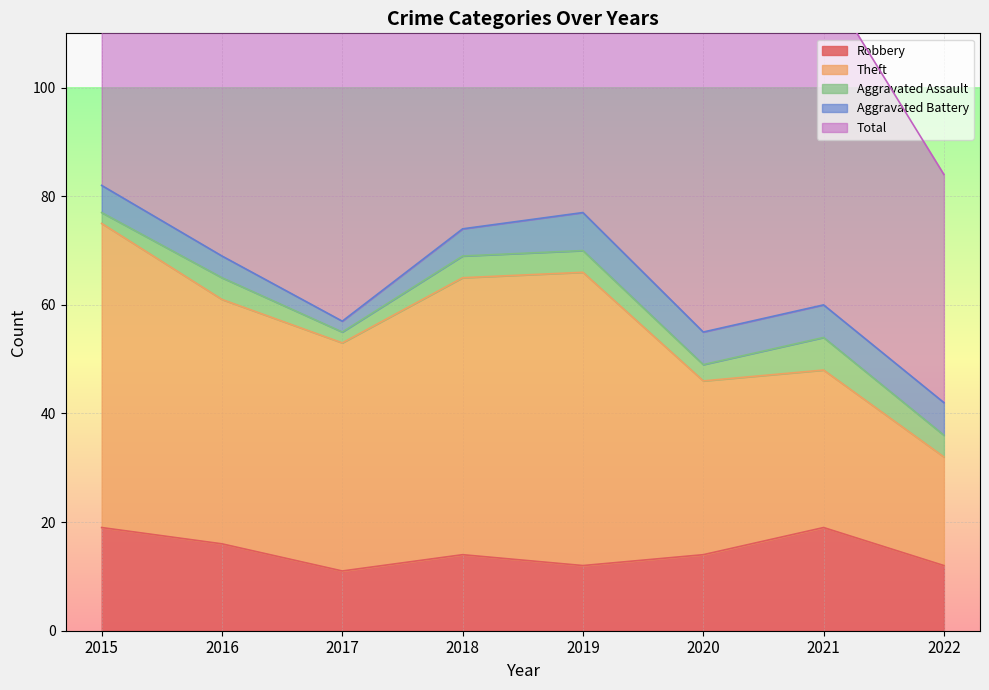

How many series are shown in this chart?

5